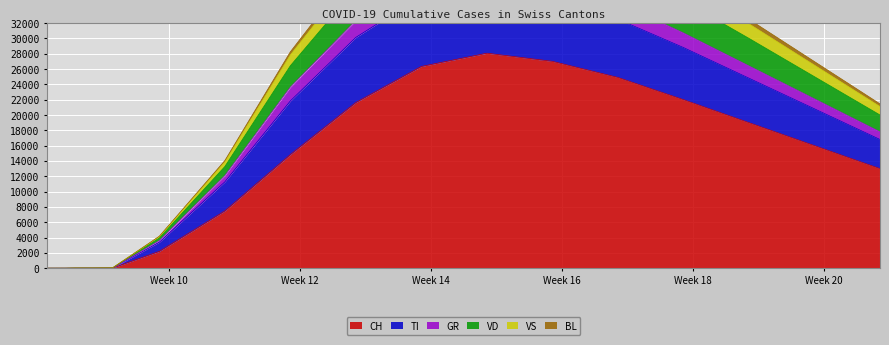

The GR series shows 70429 at 2020-04-12. True or false?

False